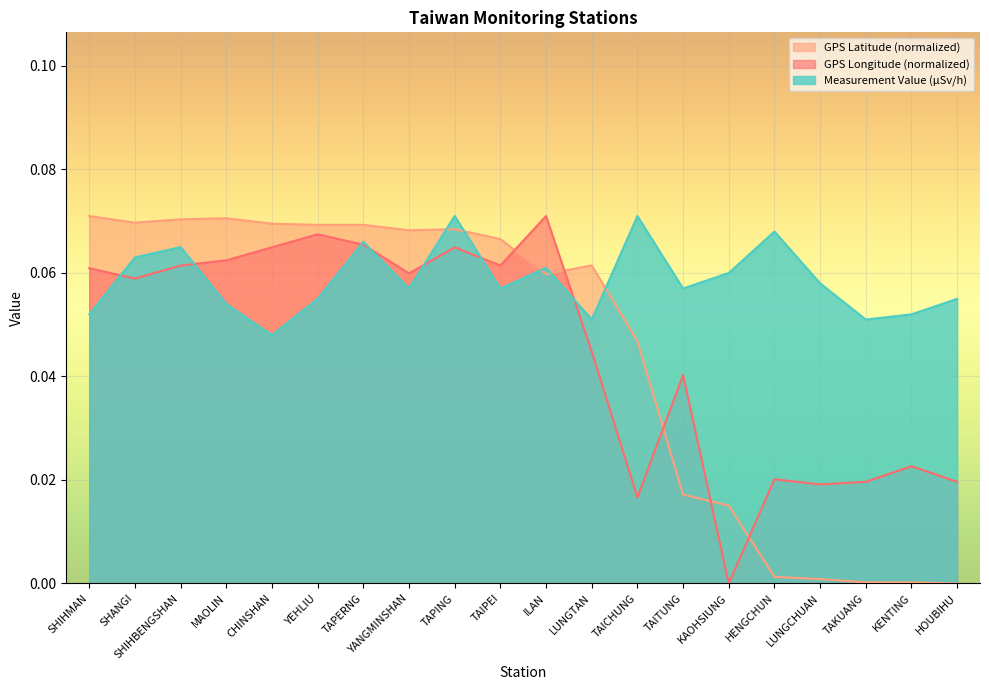

Where is the first local minimum for Measurement Value?

CHINSHAN